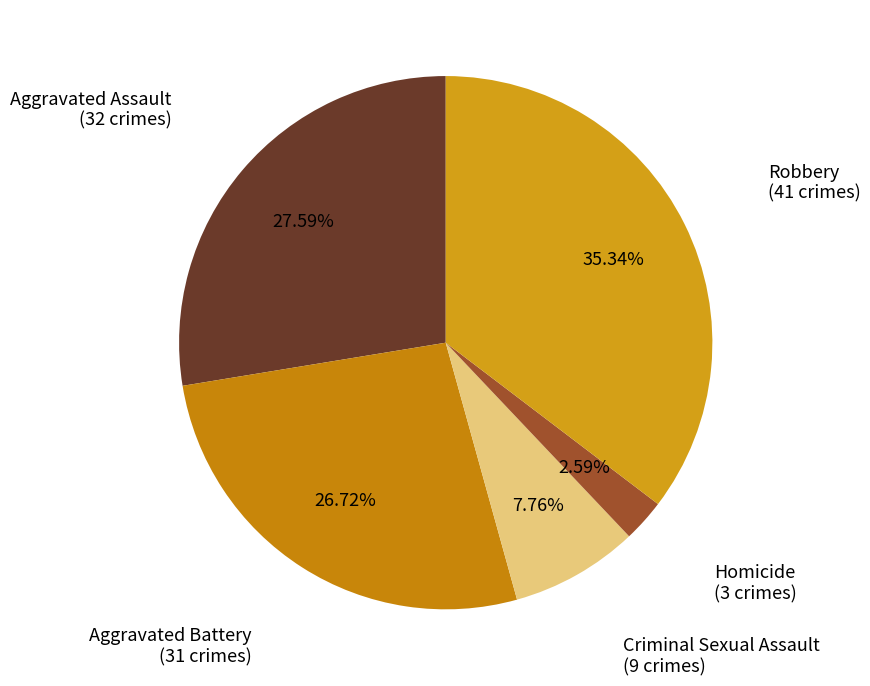

Count the number of slices in the pie.

5